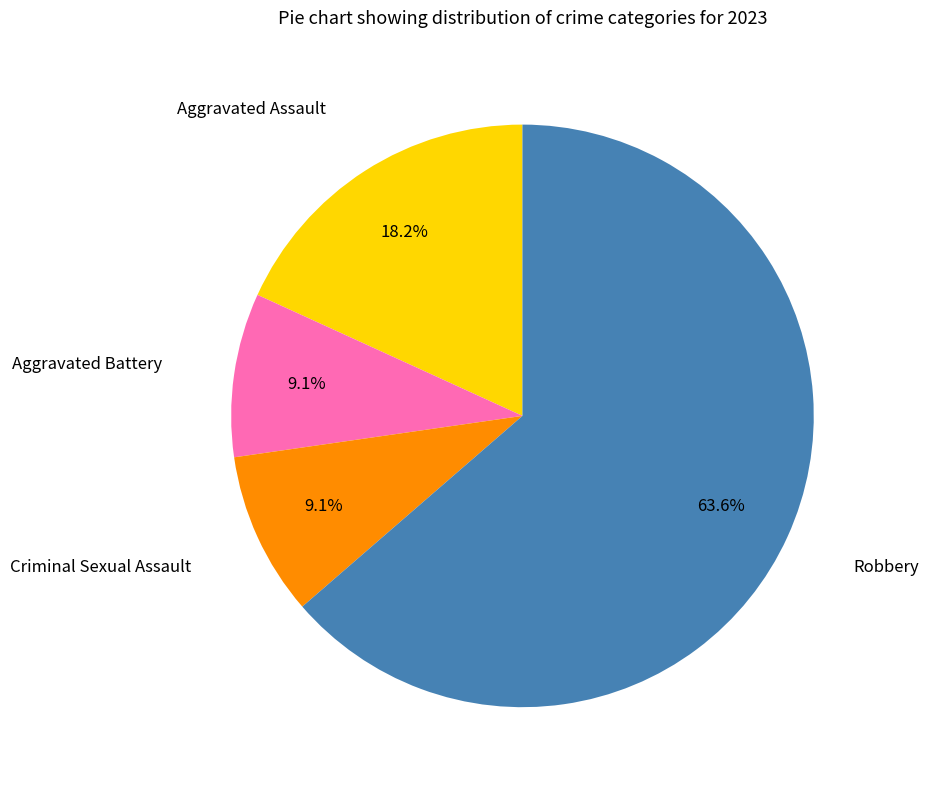

Is there a majority slice in this chart?

Yes